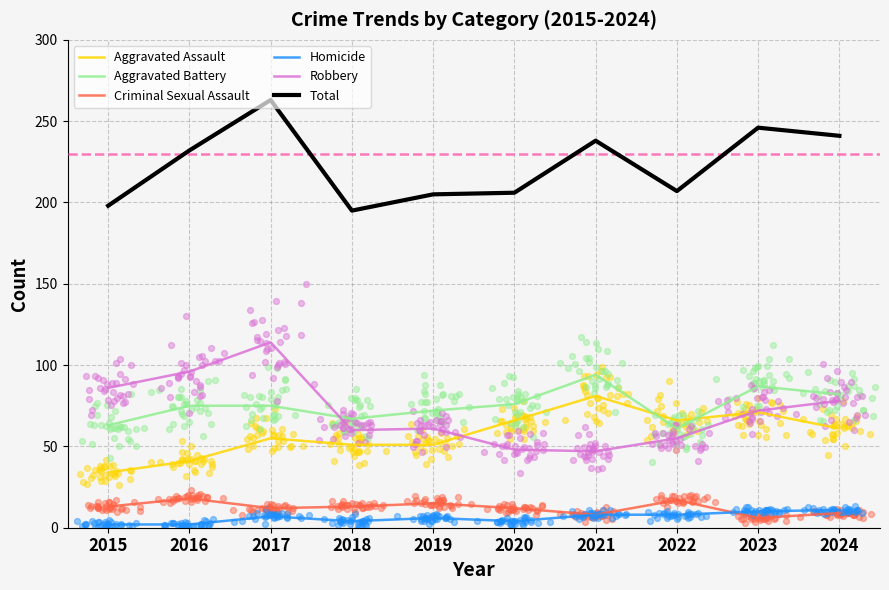

Which series has the largest total across all categories?

Total